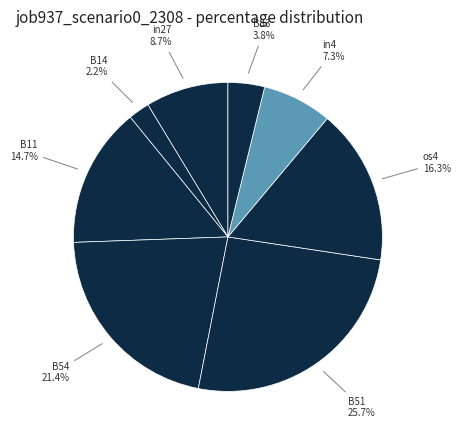

How many slices are in this pie chart?

8